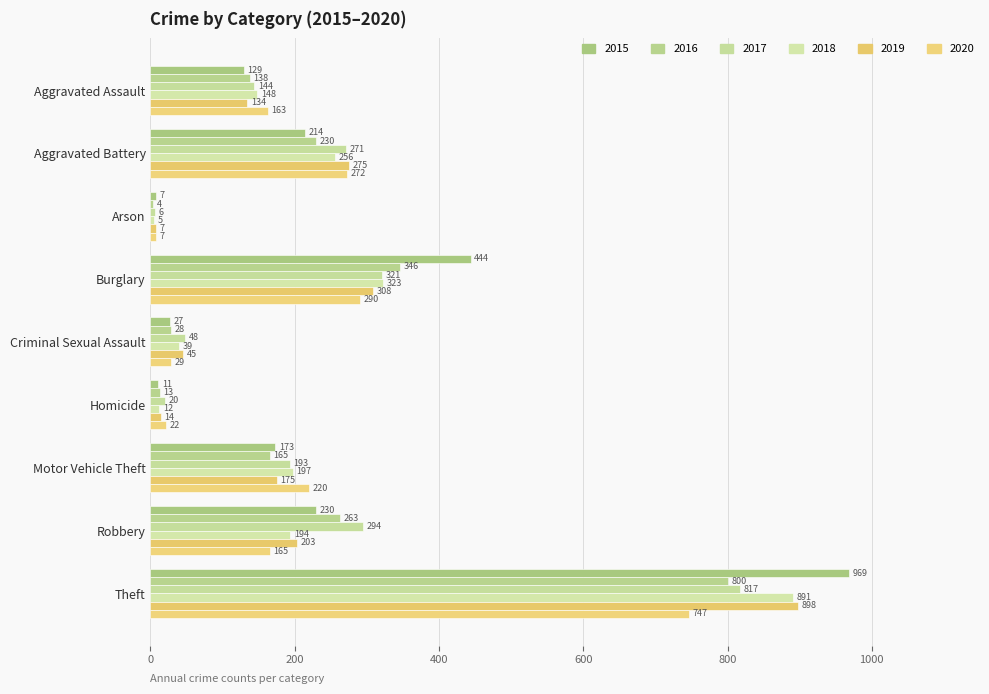

How many data points in 2015 are less than 173?

4